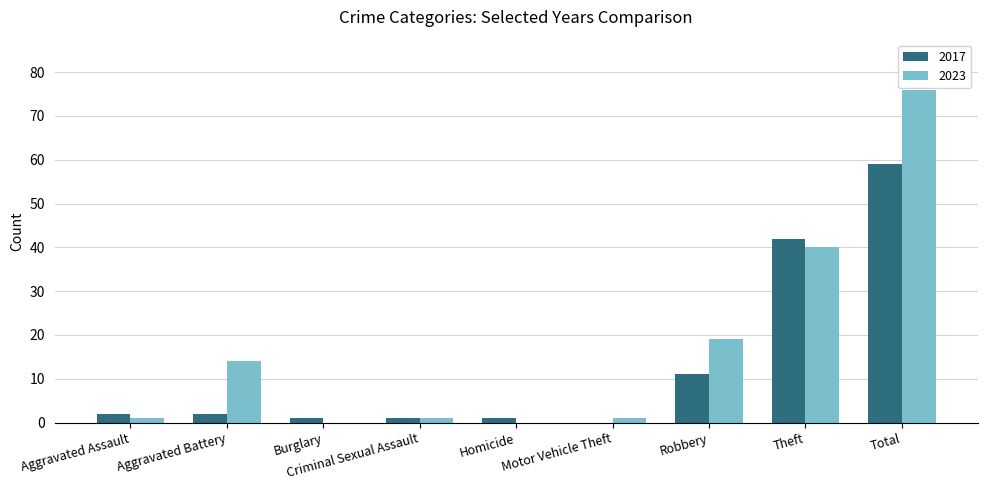

Is the value of 2023 at Aggravated Battery greater than the value of 2017 at Homicide?

Yes